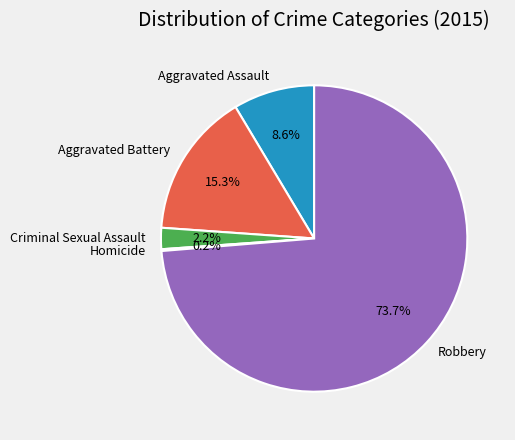

What percentage is NOT represented by Robbery?

26.3%